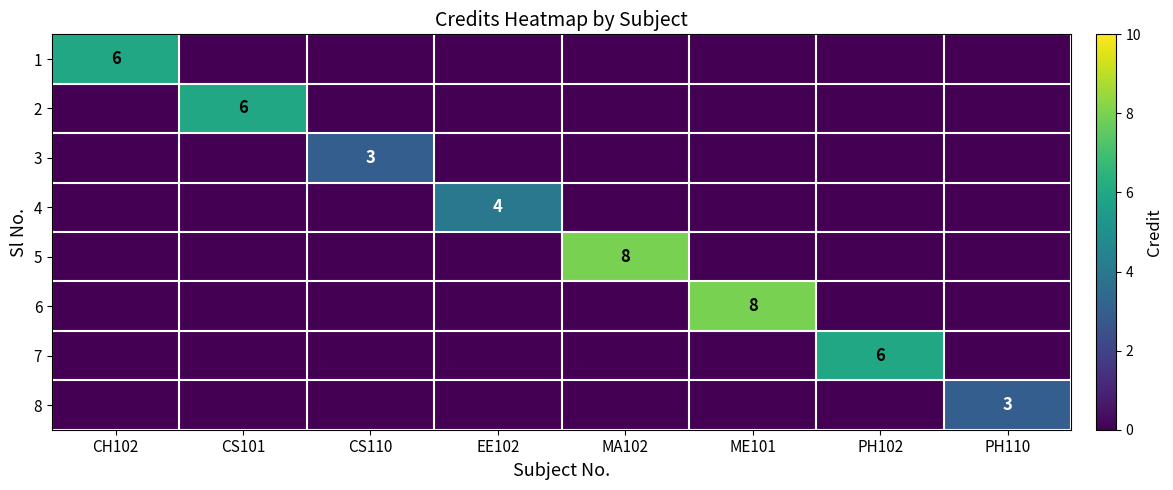

What is the difference between the highest and lowest values at MA102?

8